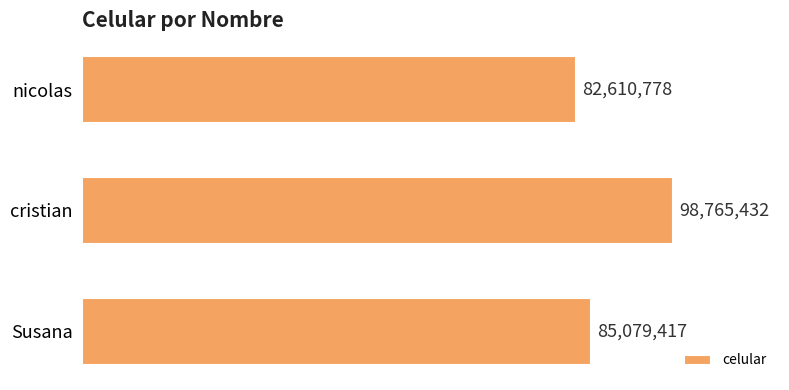

Which label corresponds to the largest value in the chart?

cristian